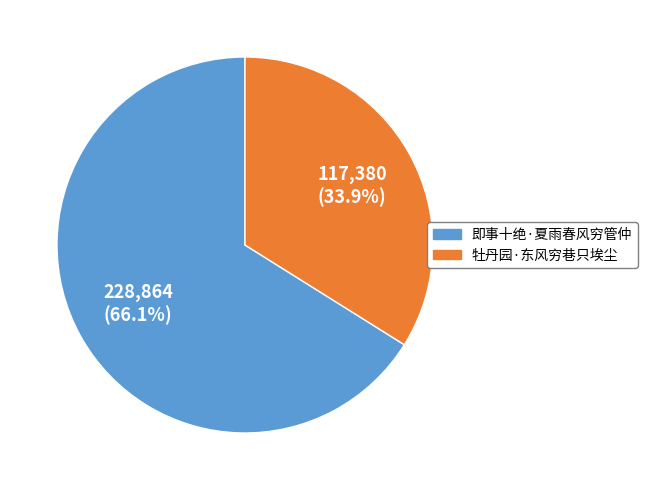

Is it true that 牡丹园·东风穷巷只埃尘 is 34% of the pie?

True